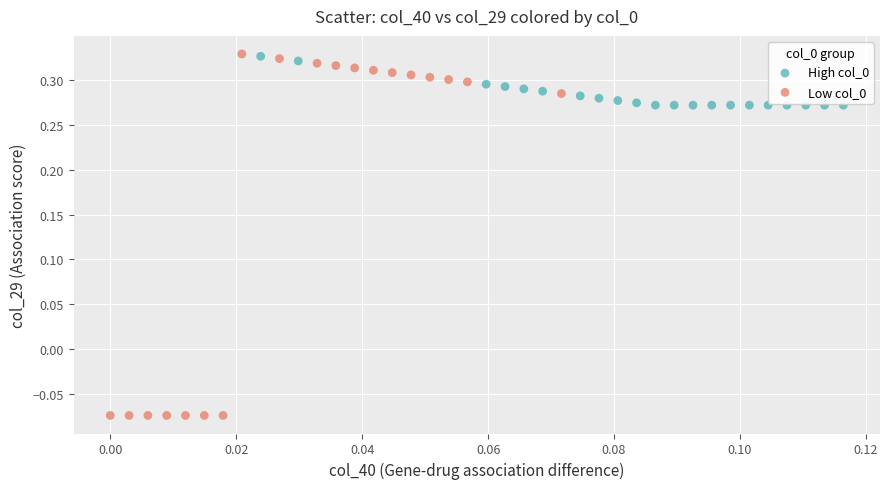

Which series contains the lowest Y value?

Low col_0